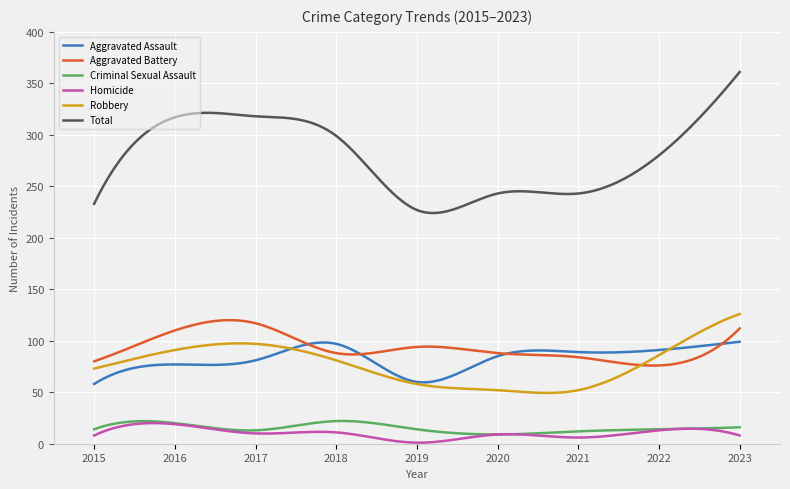

What is the sum of all Total values?

83623.0